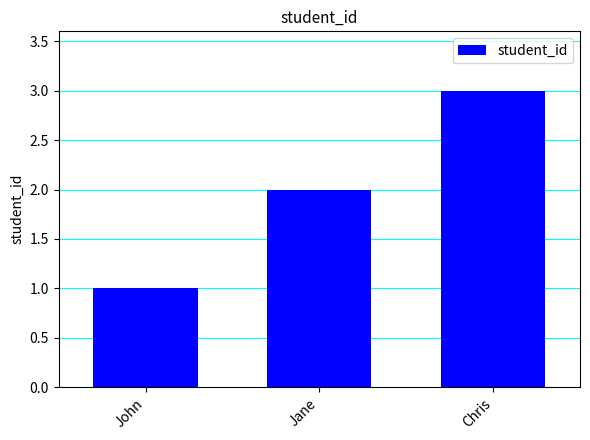

What is the label of the 3rd bar from the left?

Chris